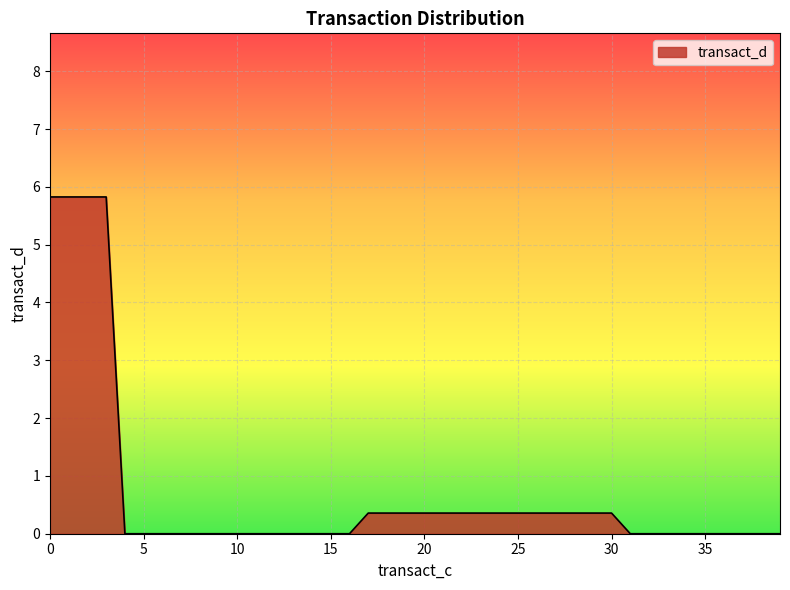

The value at 5 is -1.8. True or false?

False